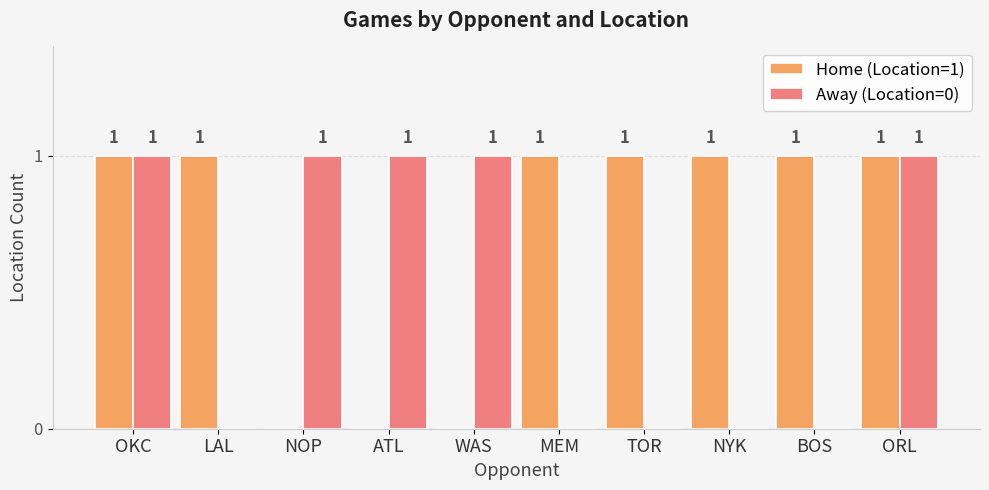

Are the bars horizontal?

No